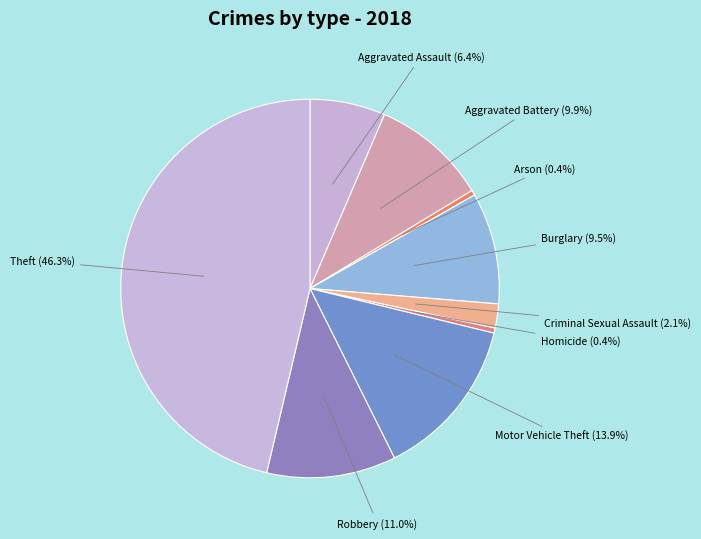

What is the largest slice in the pie chart?

Theft